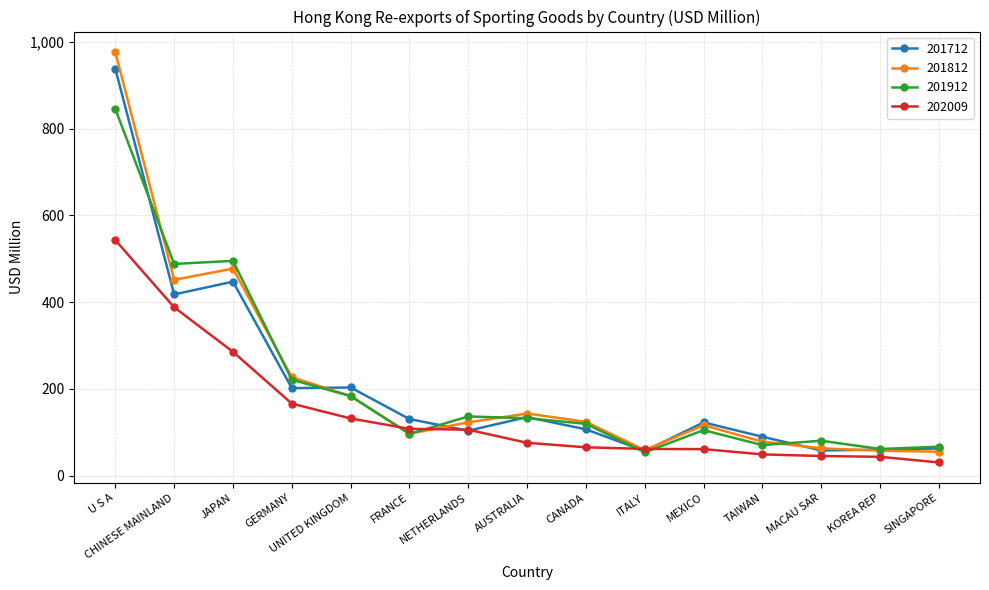

Rank the series by their maximum value, from highest to lowest.

201812, 201712, 201912, 202009